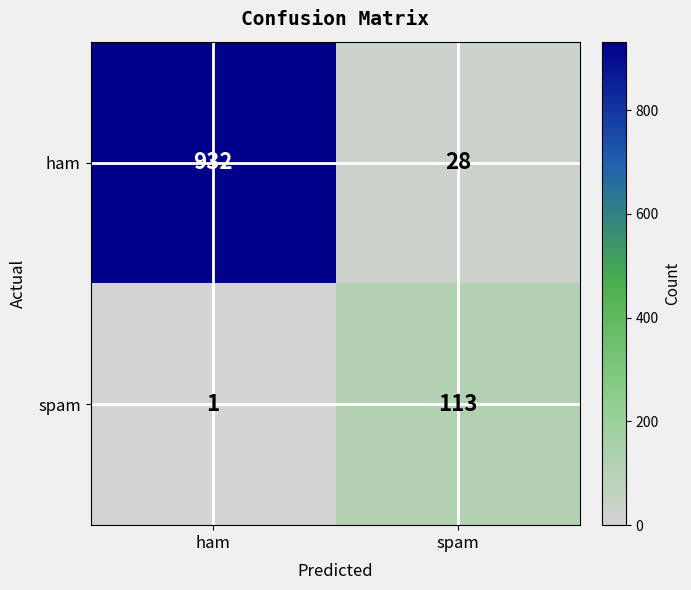

What is the difference between the ham values at spam and ham?

904